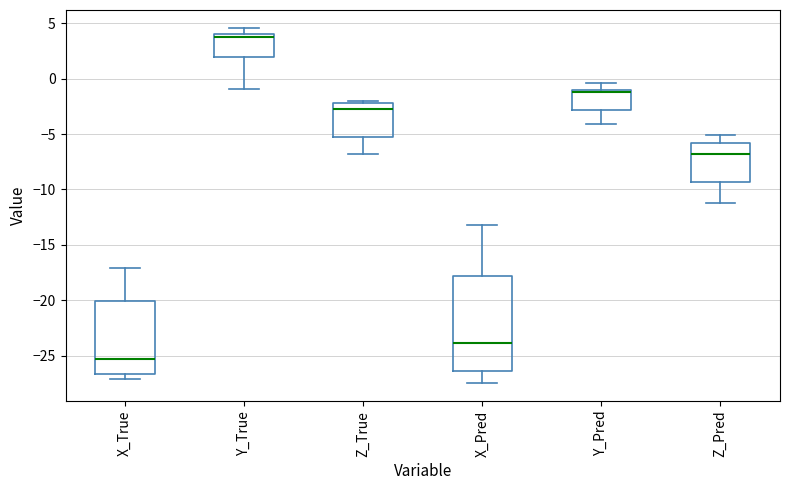

Reading left to right, transcribe this box plot: for each box, give where its median line is, the range the box spans, and where its two whiskers end, as read against the y-axis. The values are not printed on the chart, so give them approximately, as read against the axis.

X_True: median -25.5, box -26.5 to -20.0, whiskers -27.0 to -17.0
Y_True: median 4.0 (just below the box's upper edge), box 2.0 to 4.0, whiskers -1.0 to 4.5
Z_True: median -3.0, box -5.5 to -2.0, whiskers -7.0 to -2.0 (just above the box's upper edge)
X_Pred: median -24.0, box -26.5 to -18.0, whiskers -27.5 to -13.5
Y_Pred: median -1.0 (just below the box's upper edge), box -3.0 to -1.0, whiskers -4.0 to -0.5
Z_Pred: median -7.0, box -9.5 to -6.0, whiskers -11.0 to -5.0